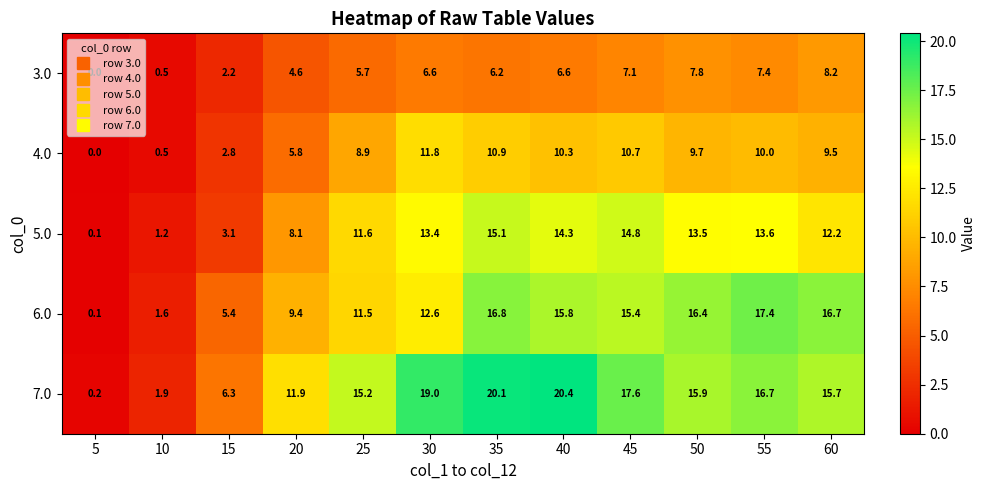

Which series has the largest total across all categories?

7.0